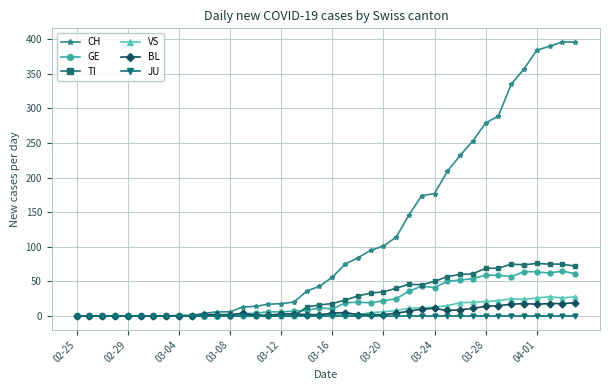

Which series has the widest spread of values?

CH